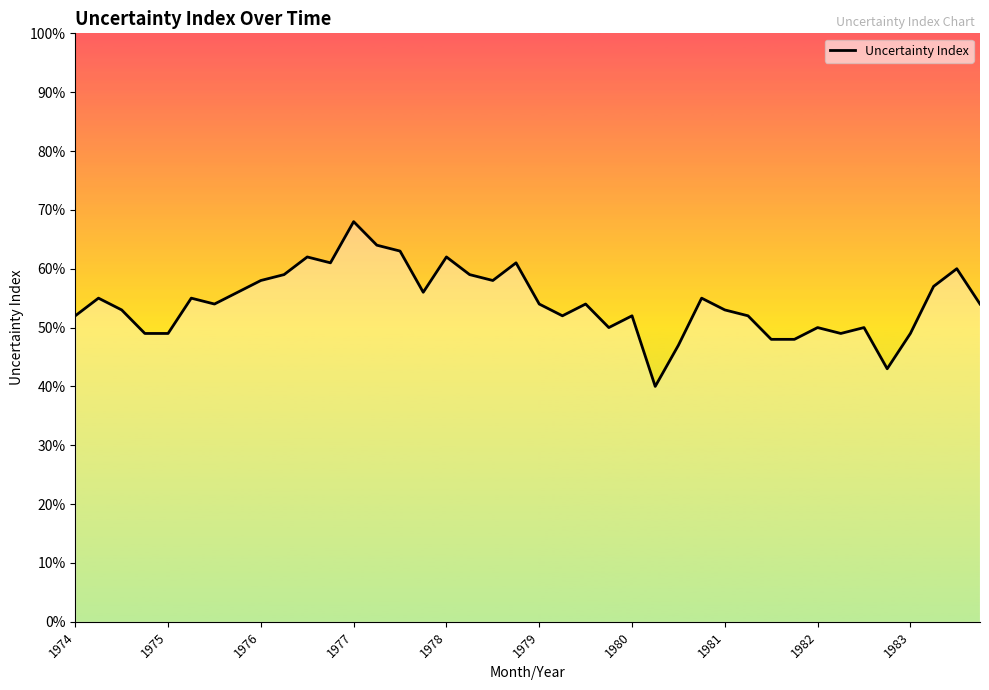

How many categories are shown in the chart?

40